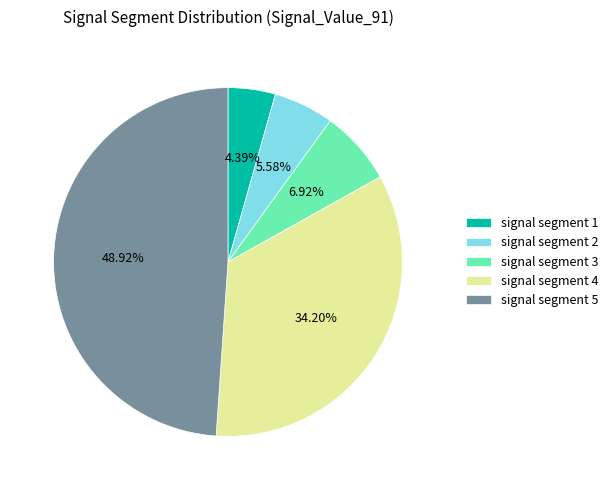

Which slice is the smallest?

signal segment 1